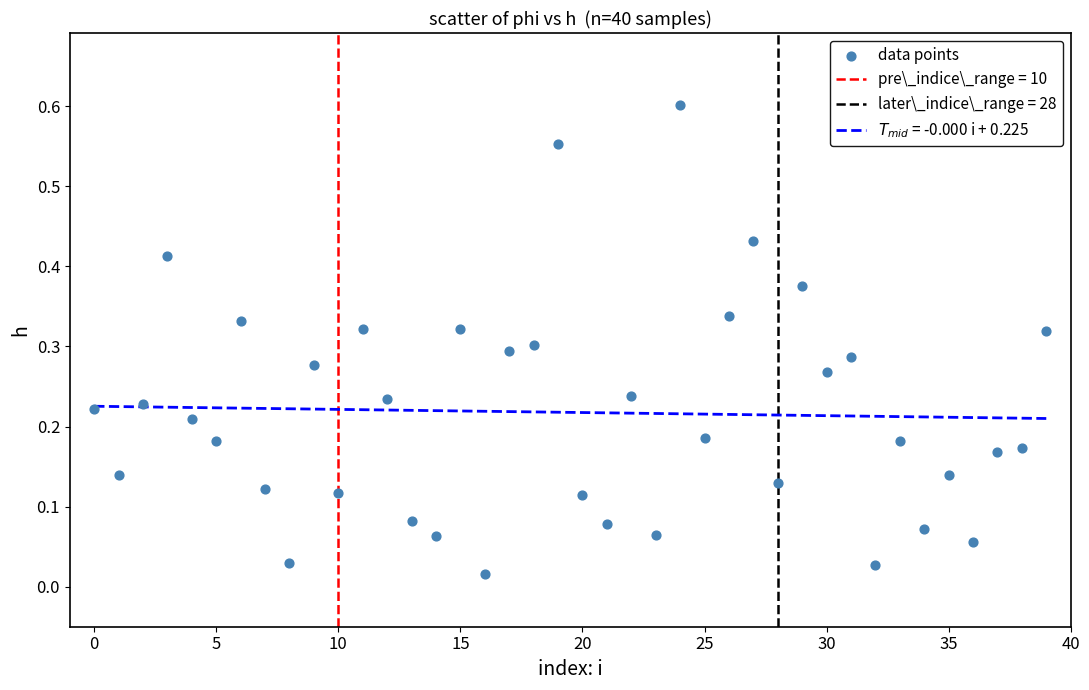

How many data points are displayed?

40